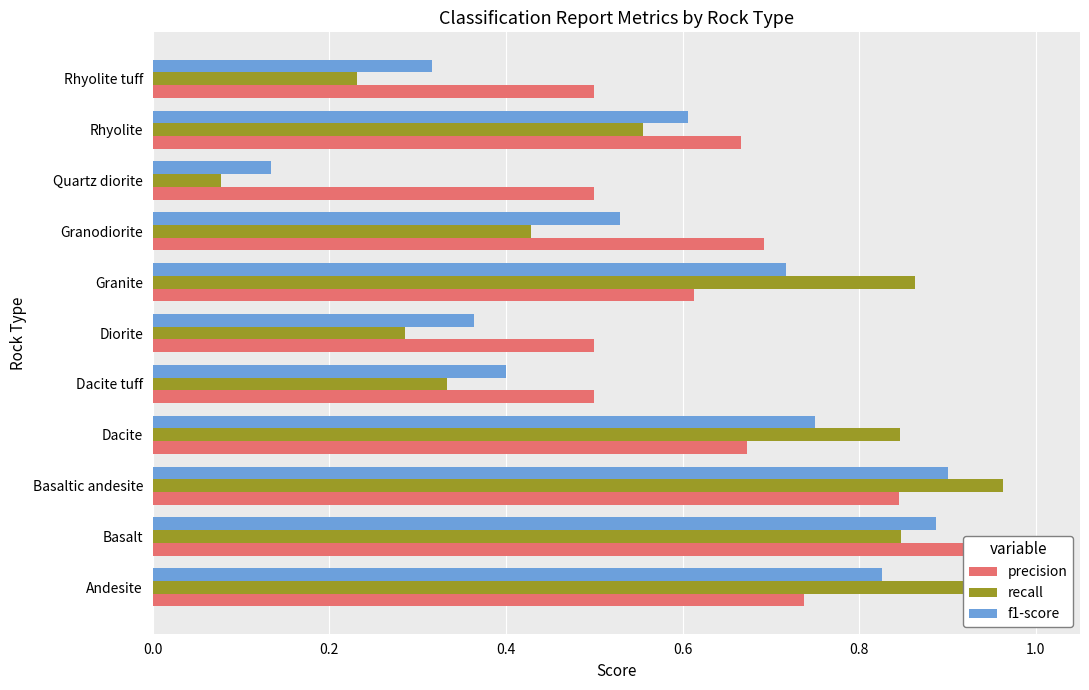

What is the maximum value for recall?

1.0